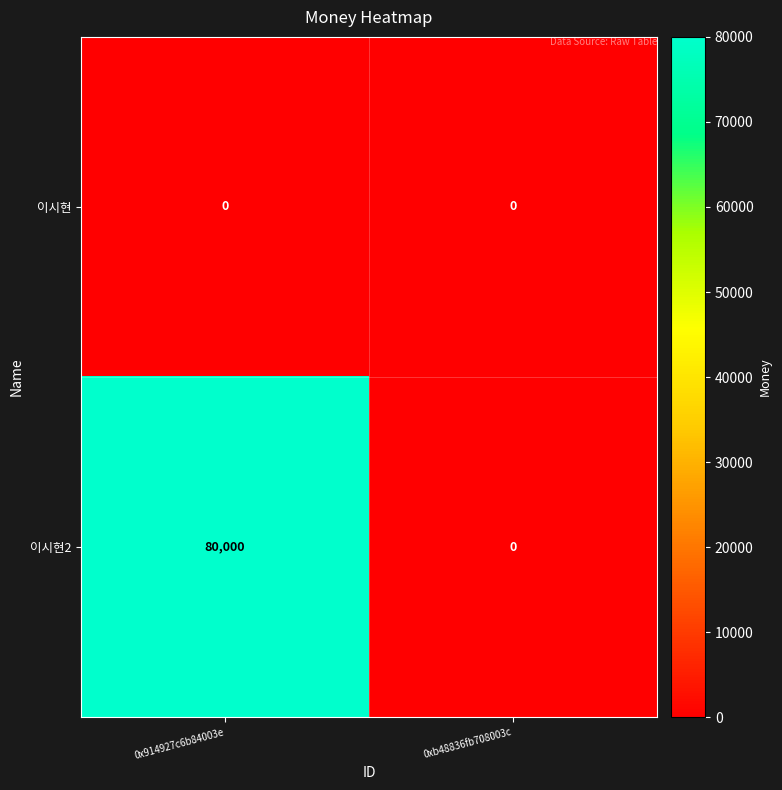

Reading left to right, list all the values displayed in this chart.

이시현: 0	0
이시현2: 80000	0